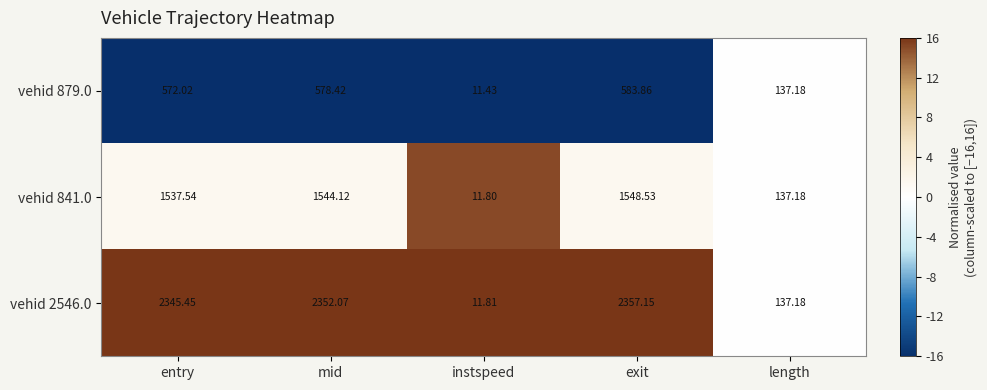

Where does the vehid 841.0 series first go above 1537?

entry